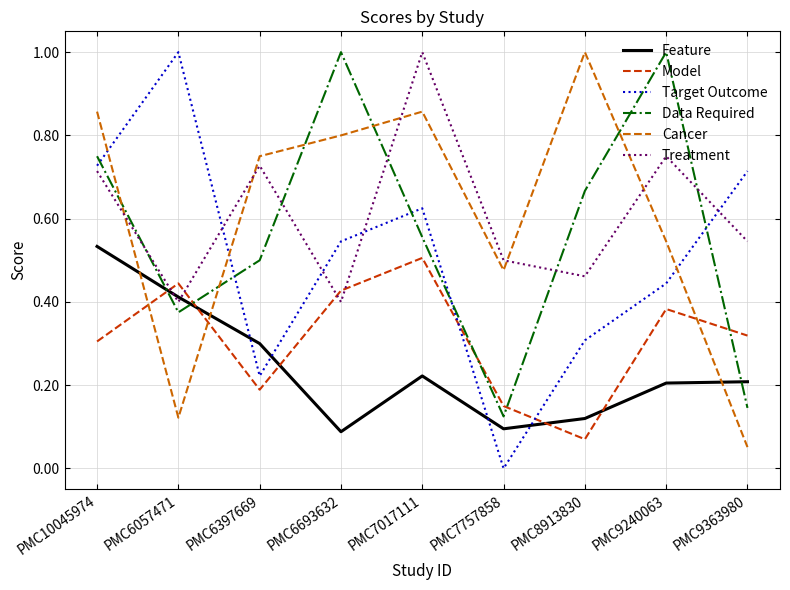

What is the greatest value displayed?

1.0